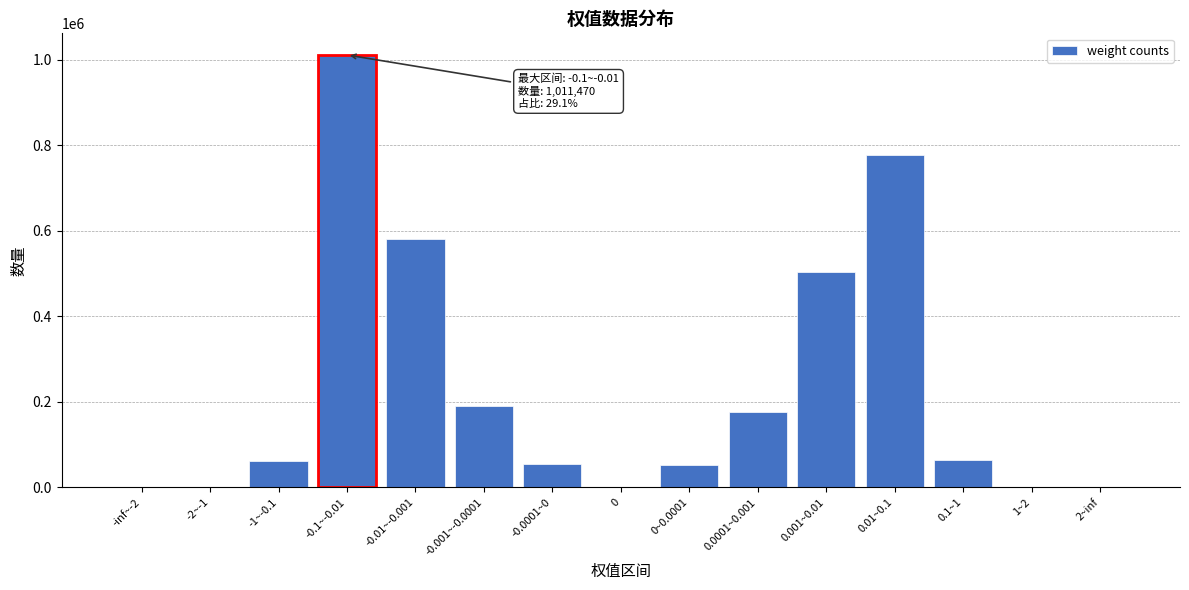

What is the sum of all values?

3477132